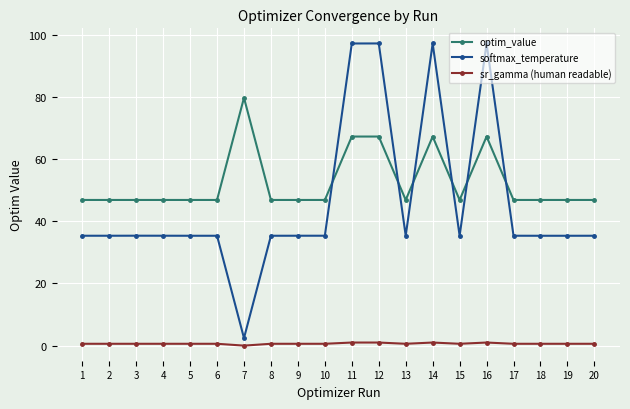

True or false: sr_gamma (human readable) and softmax_temperature intersect in this chart.

False